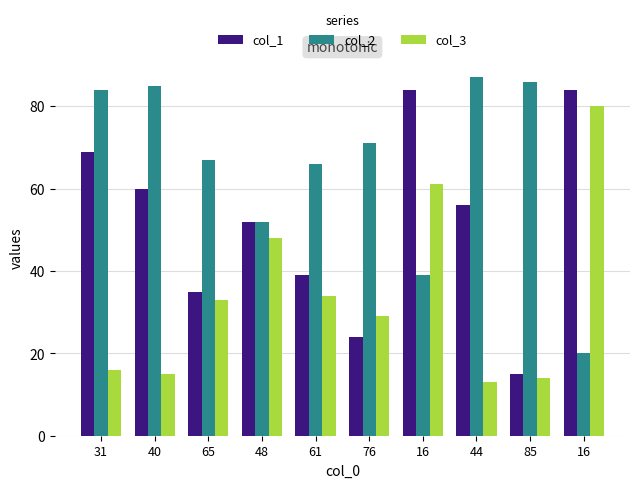

What is the total value across all series at 48?

152